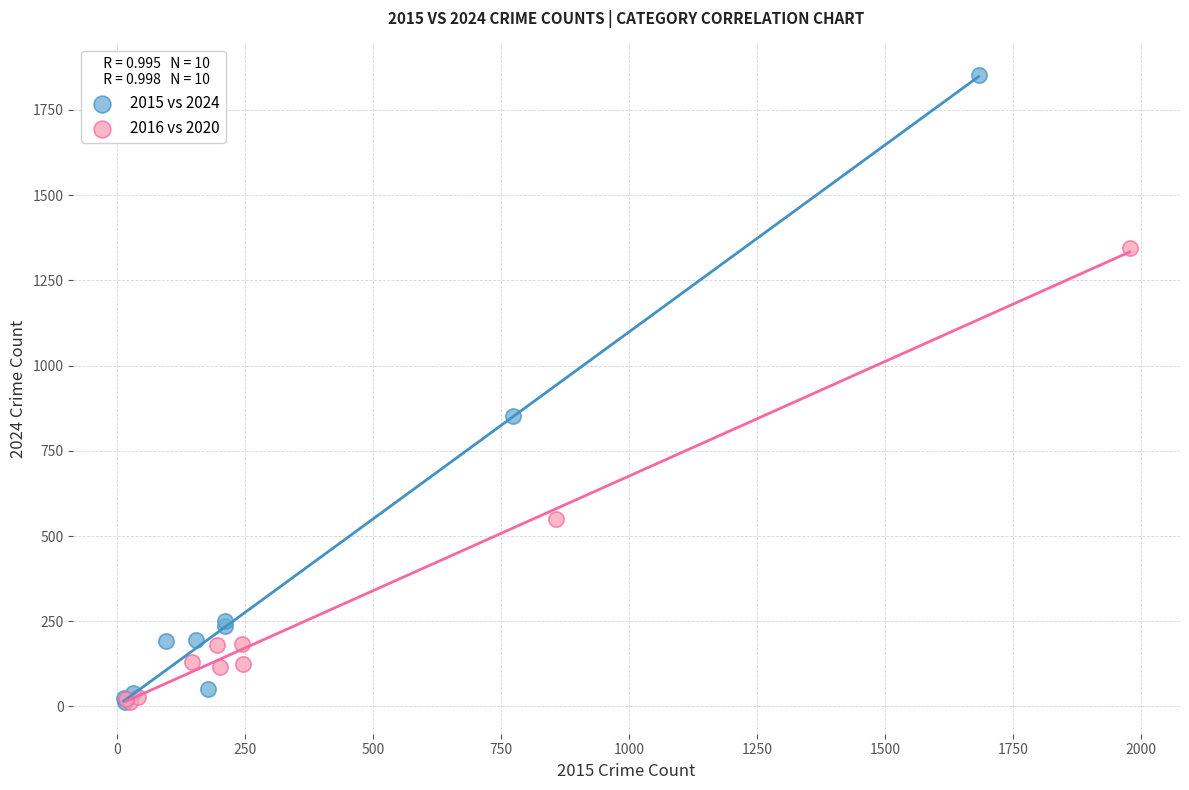

Which series contains the highest Y value?

2015 vs 2024